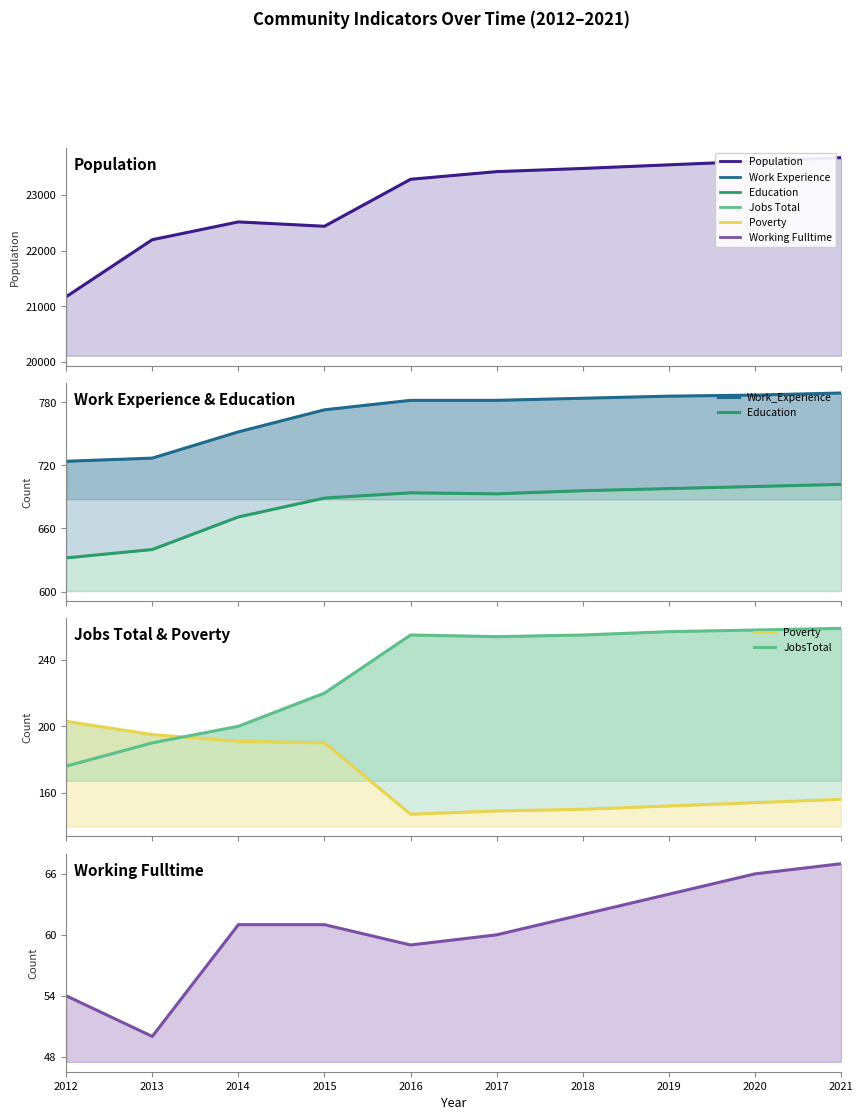

In Education, how many points are higher than both neighbors (excluding endpoints)?

1